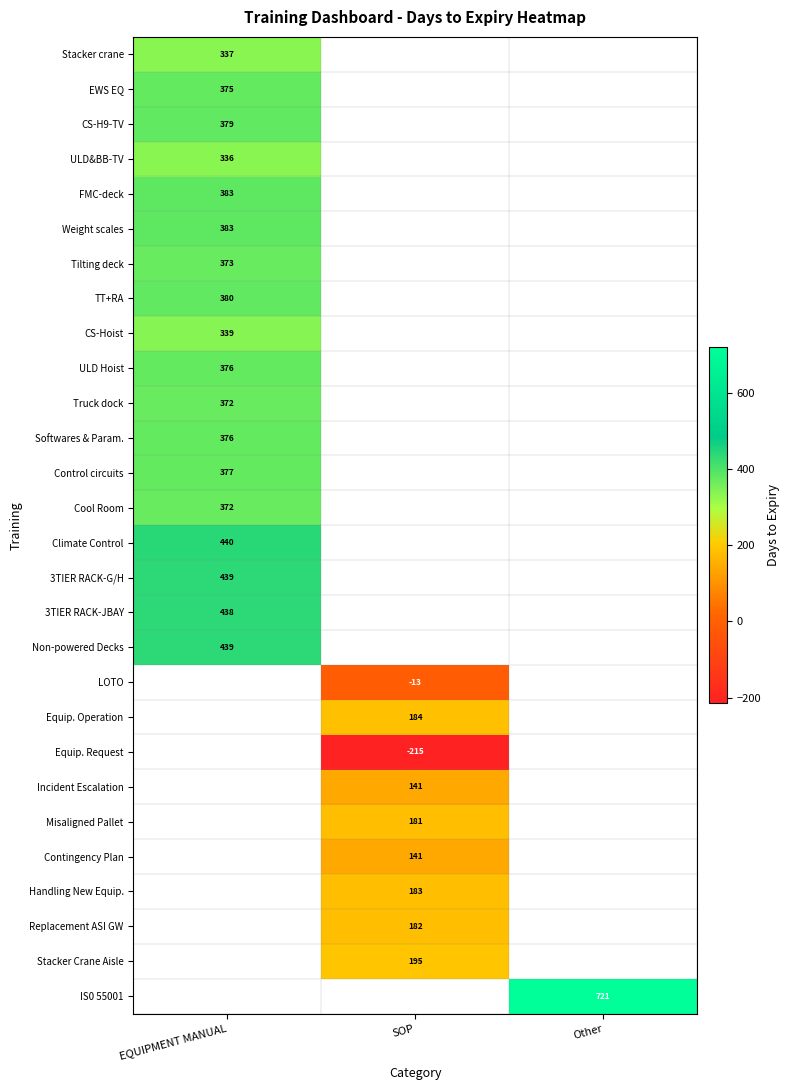

At how many categories does at least one series exceed 26?

3